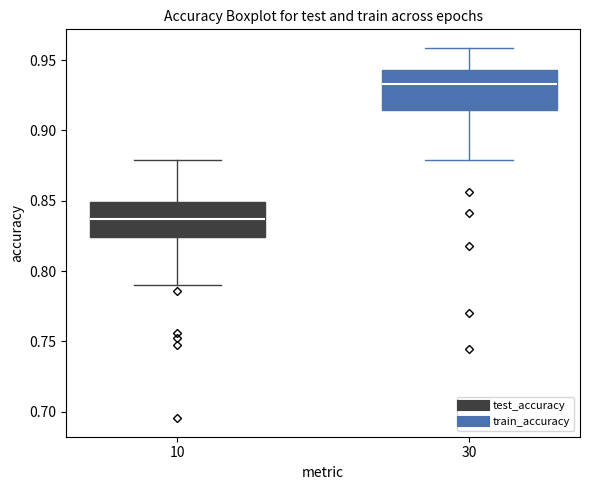

Reading left to right, read every box against the y-axis: the position of its median line, the range the box covers, and the ends of its whiskers. The values are not printed on the chart, so give them approximately, as read against the axis.

10: median 0.835, box 0.825 to 0.850, whiskers 0.790 to 0.880
30: median 0.935, box 0.915 to 0.945, whiskers 0.880 to 0.960